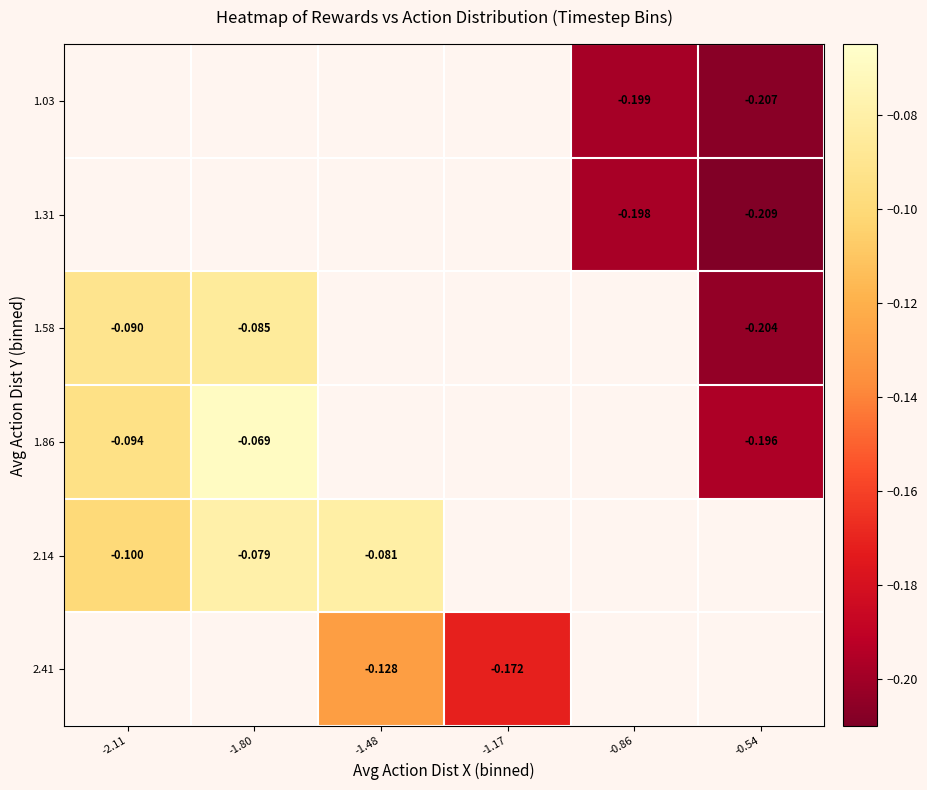

Count the number of categories in the chart.

6